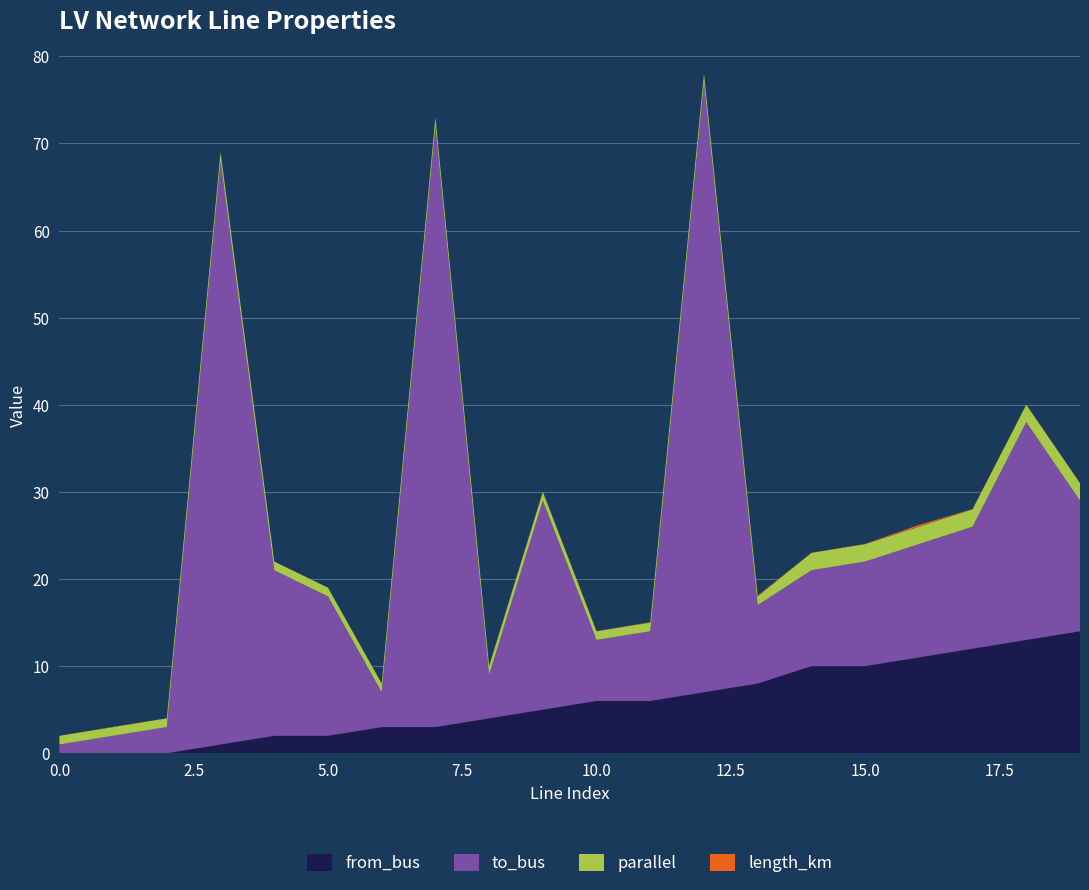

Reading left to right, extract all data points from this chart.

length_km: 0.0	0.0	0.0	0.0	0.0	0.0	0.0	0.0	0.0	0.0	0.0	0.0	0.0	0.1	0.0	0.0	0.2	0.0	0.0	0.0
from_bus: 0.0	0.0	0.0	1.0	2.0	2.0	3.0	3.0	4.0	5.0	6.0	6.0	7.0	8.0	10.0	10.0	11.0	12.0	13.0	14.0
to_bus: 1.0	2.0	3.0	67.0	19.0	16.0	4.0	69.0	5.0	24.0	7.0	8.0	70.0	9.0	11.0	12.0	13.0	14.0	25.0	15.0
parallel: 1.0	1.0	1.0	1.0	1.0	1.0	1.0	1.0	1.0	1.0	1.0	1.0	1.0	1.0	2.0	2.0	2.0	2.0	2.0	2.0